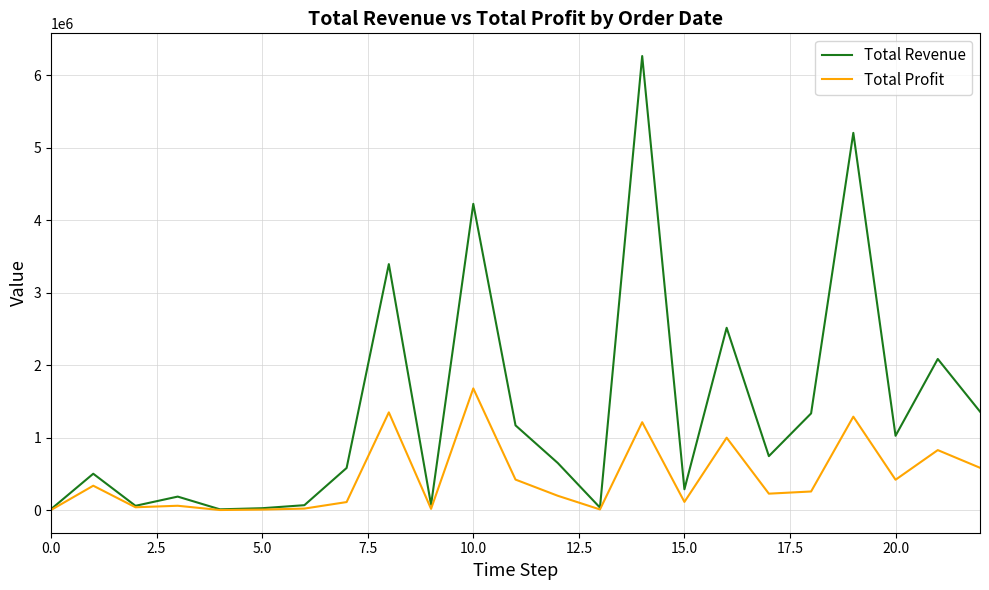

Which series has the largest total across all categories?

Total Revenue